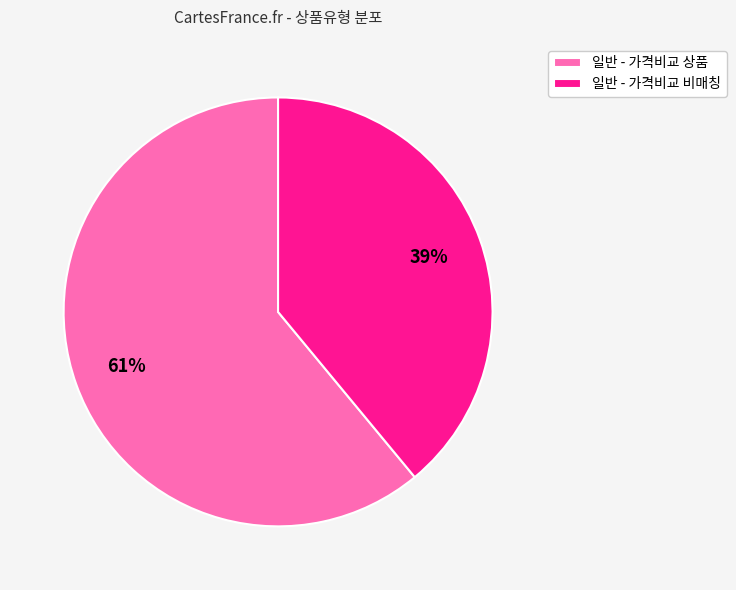

How many segments does this pie chart have?

2